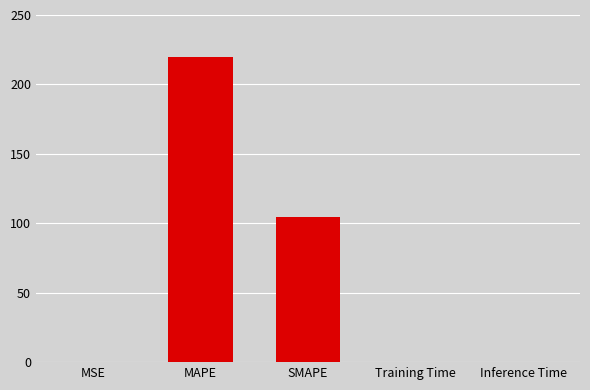

Where is the data nearest to the value 110?

SMAPE